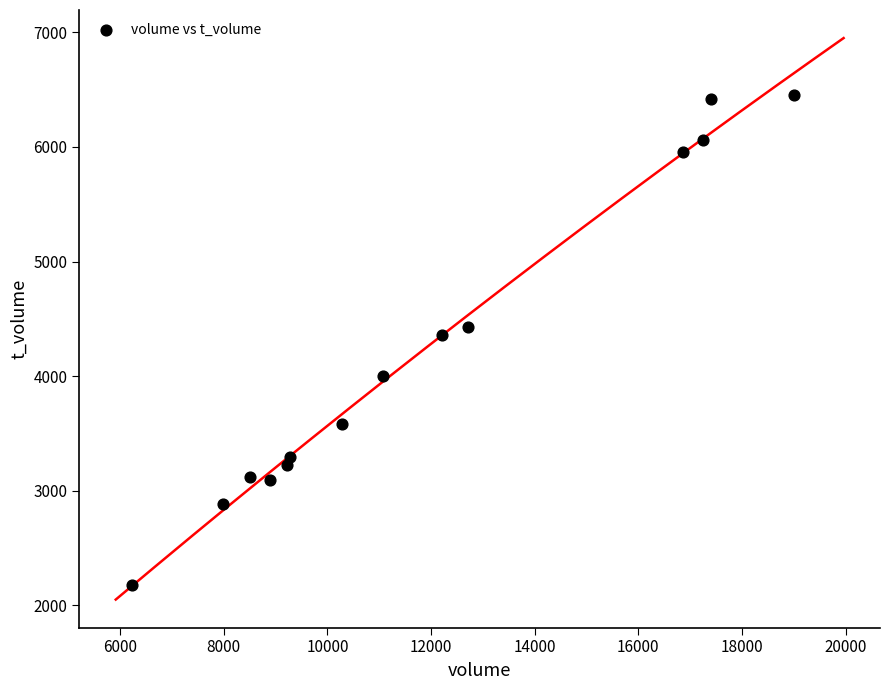

What is the range of Y values (max minus min)?

4275